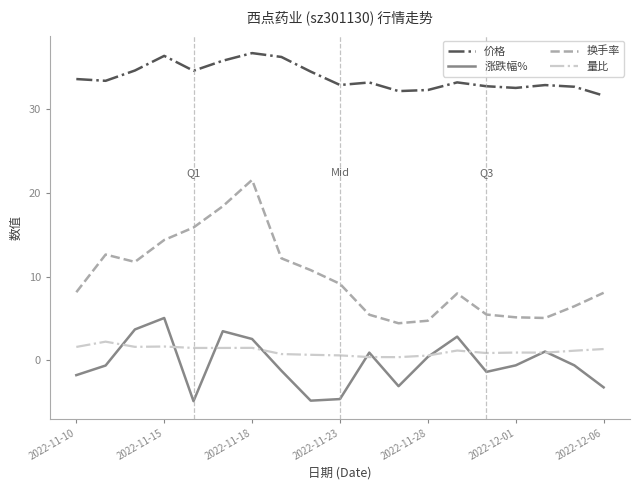

What is the difference between the maximum and minimum values in the 价格 series?

5.1